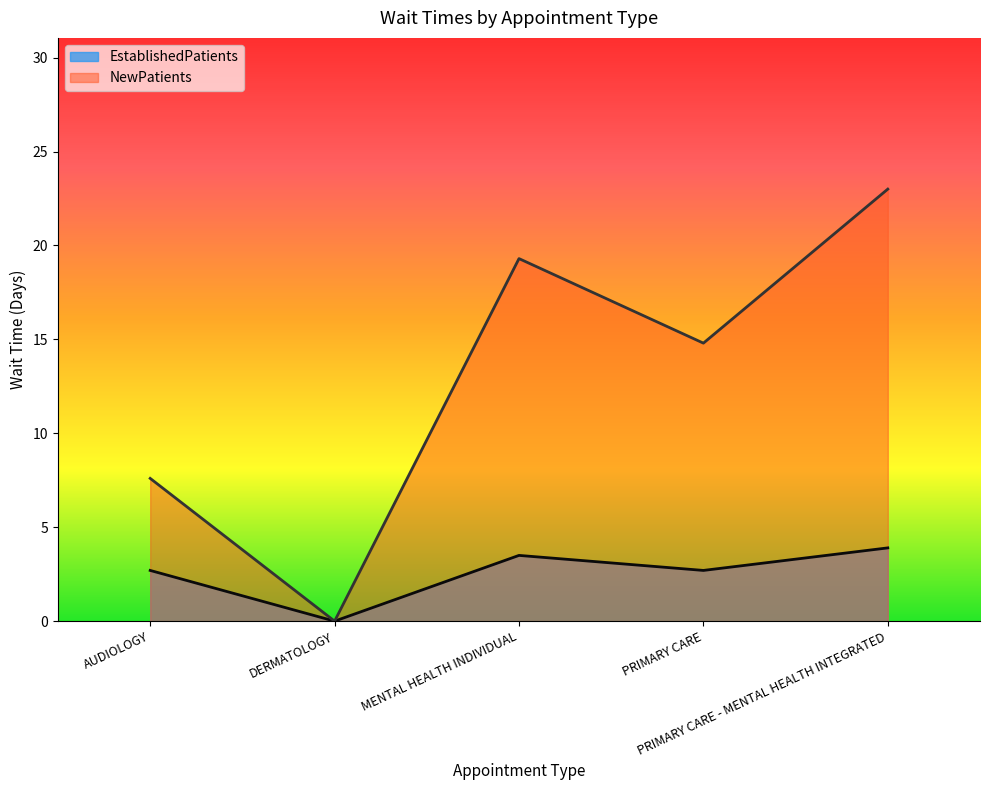

What is the label of the 2nd point from the left?

DERMATOLOGY